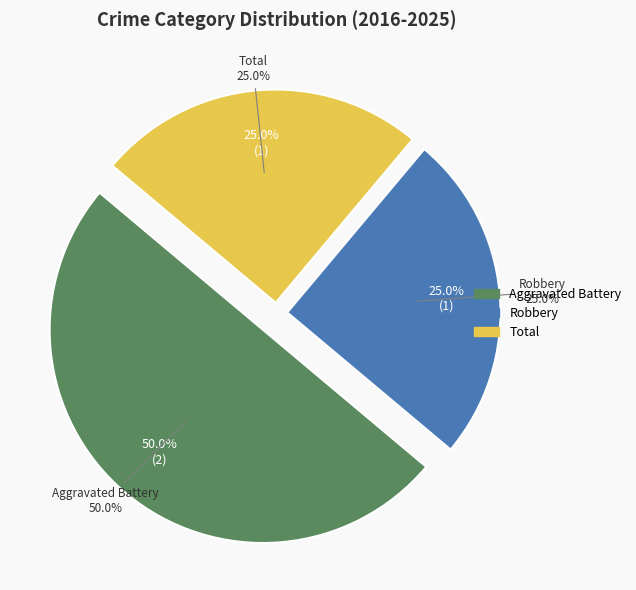

Approximately how many times larger is the value at Robbery compared to Aggravated Battery?

0.5